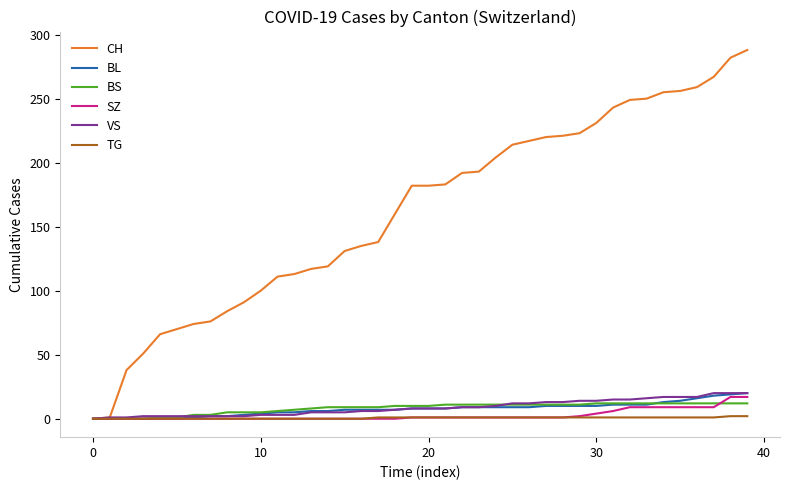

What is the greatest value displayed?

288